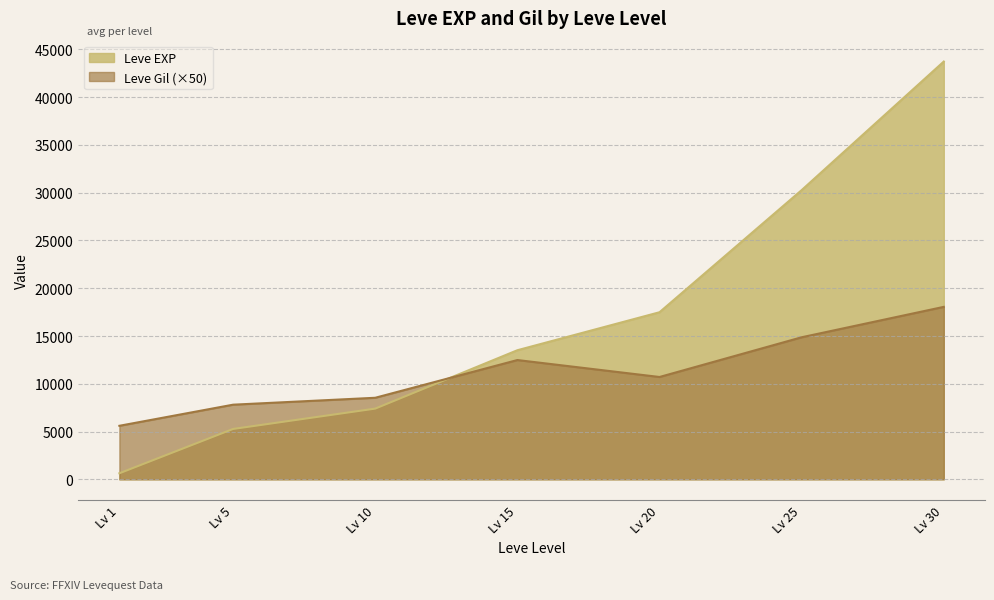

True or false: Leve EXP and Leve Gil (×50) intersect in this chart.

True